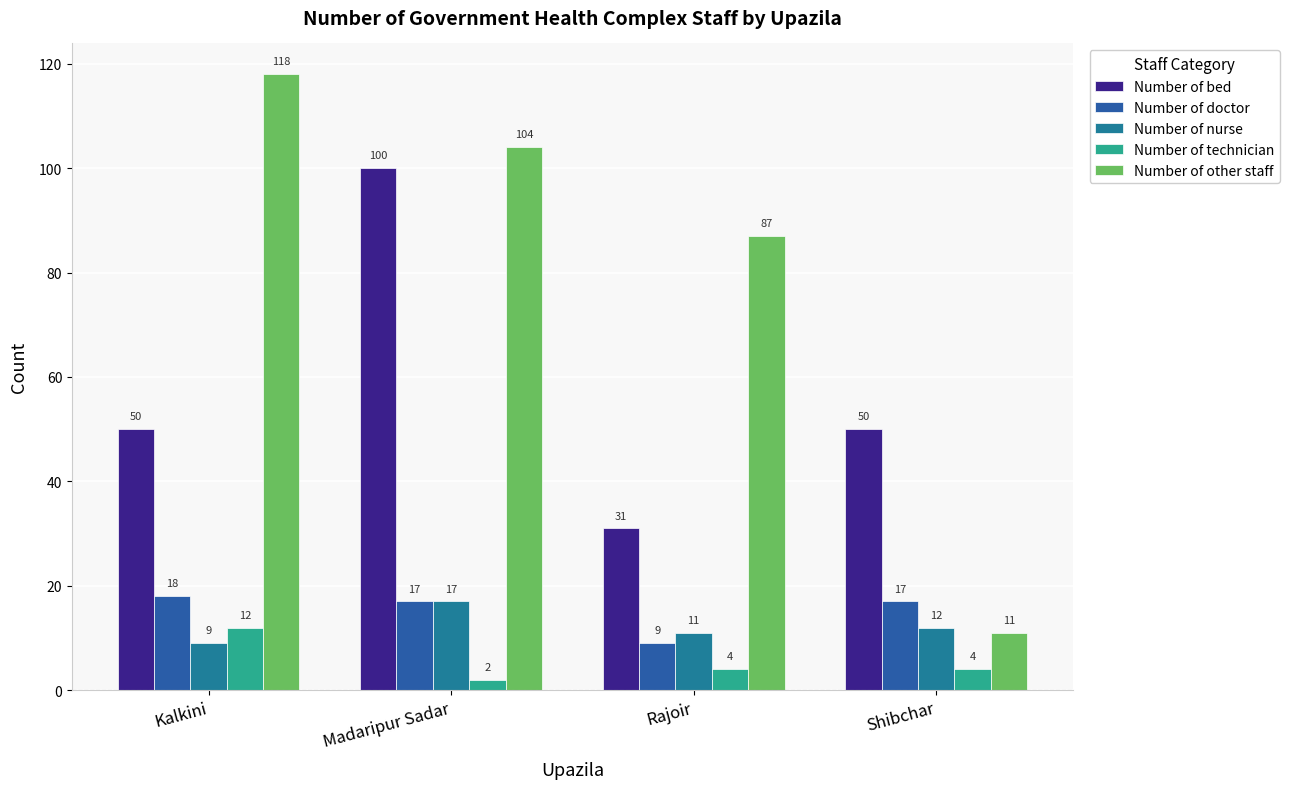

What is the difference between the highest and lowest values at Shibchar?

46